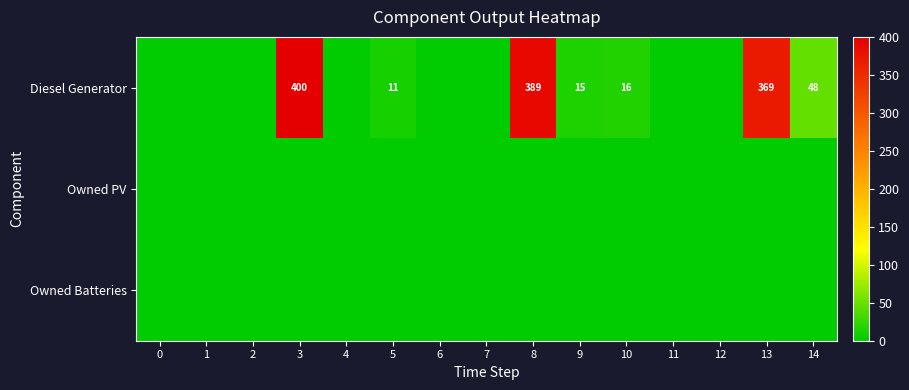

The value of Diesel Generator at 10 is 16. True or false?

True